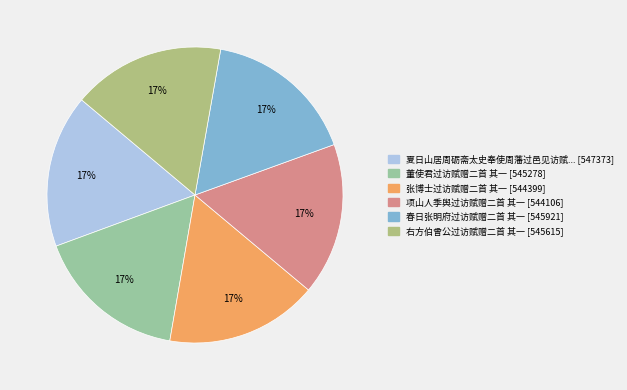

Is there a majority slice in this chart?

No